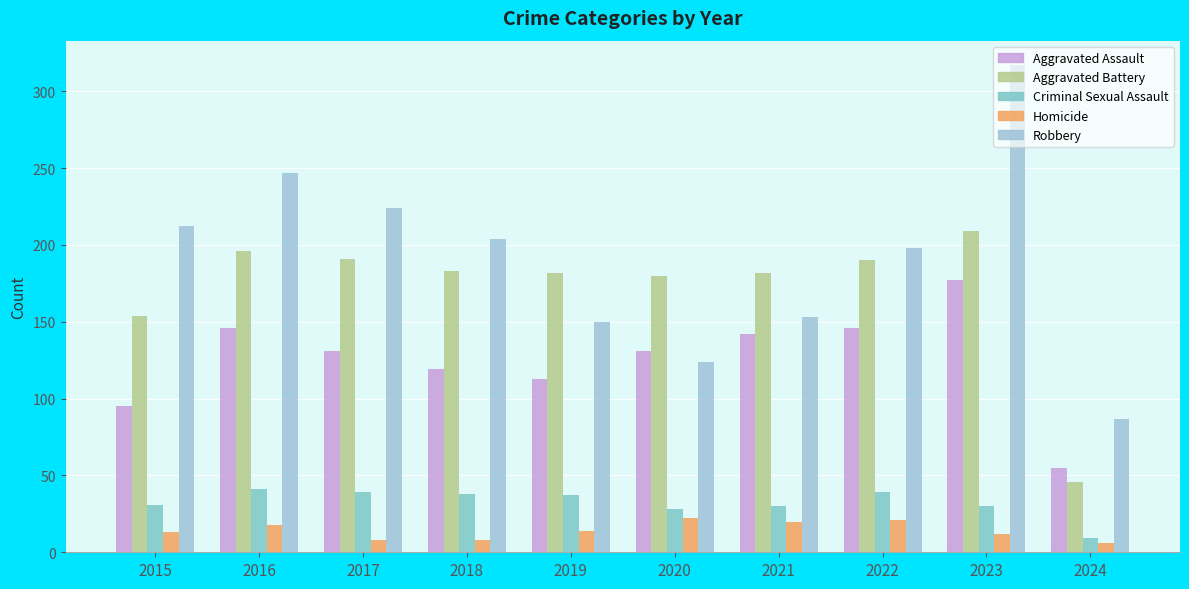

How many bars are there in total?

50